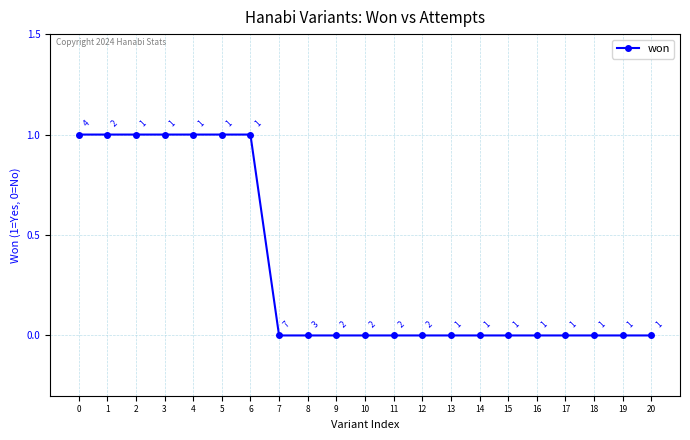

Reading left to right, transcribe all the data shown in this chart.

0=1	1=1	2=1	3=1	4=1	5=1	6=1	7=0	8=0	9=0	10=0	11=0	12=0	13=0	14=0	15=0	16=0	17=0	18=0	19=0	20=0